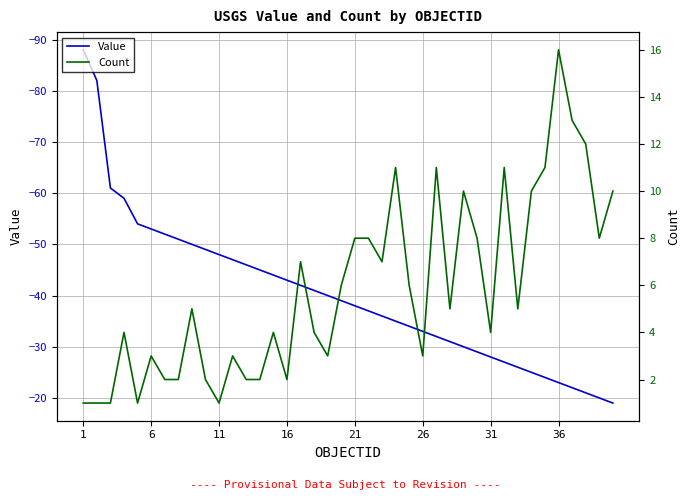

What is the lowest value of the Value series?

-88